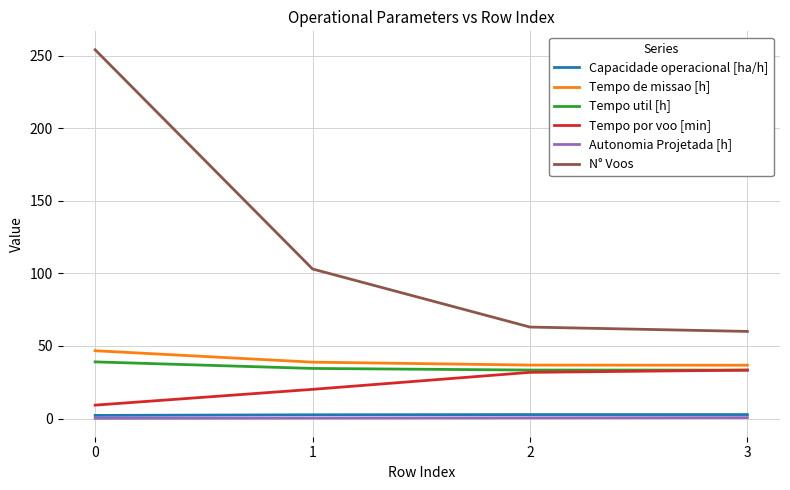

What is the total value across all series at 3?

166.8